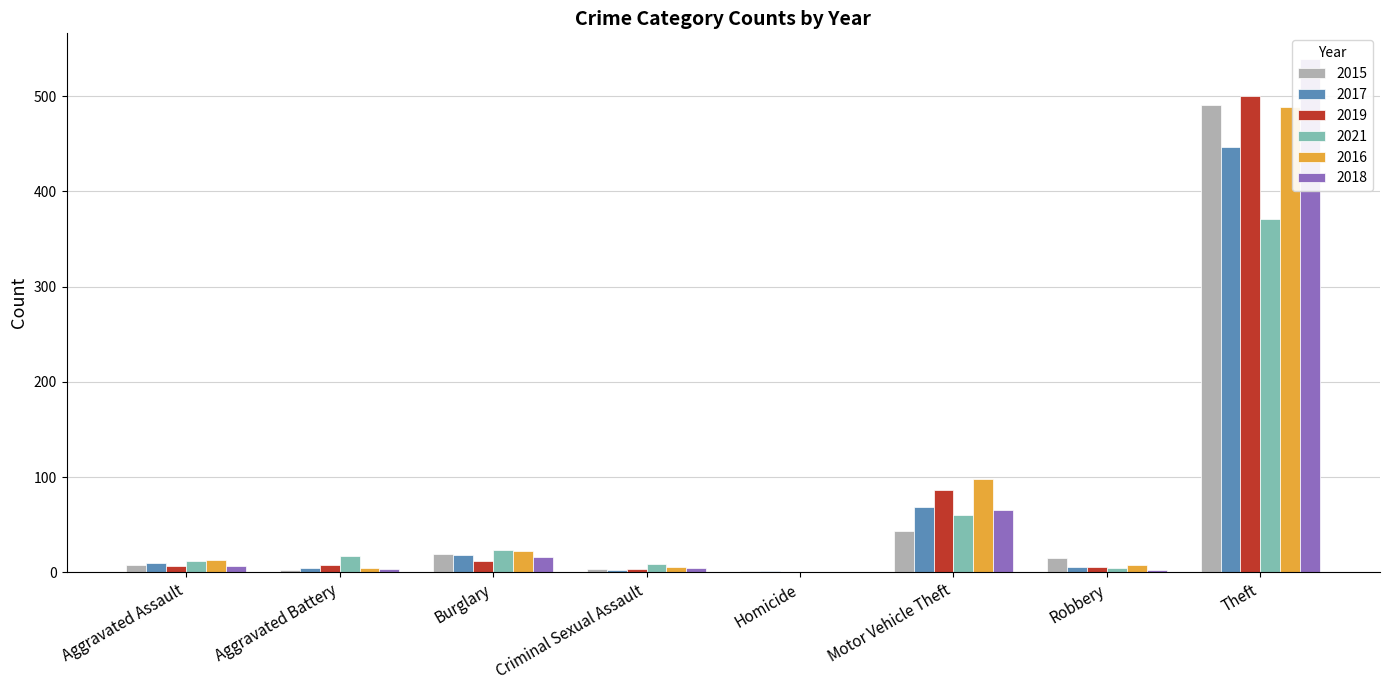

What is the sum of the 2017 values at Motor Vehicle Theft and Criminal Sexual Assault?

71